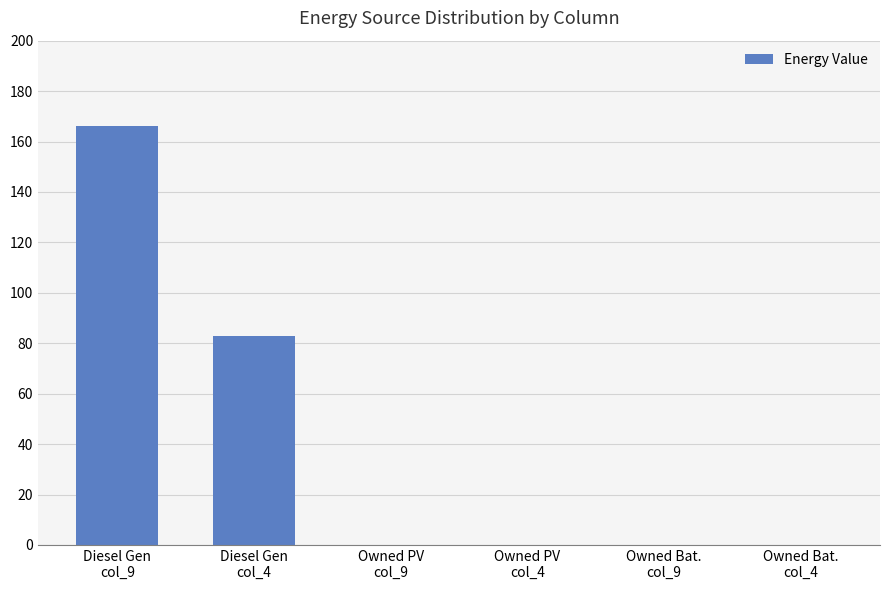

Are the bars horizontal?

No